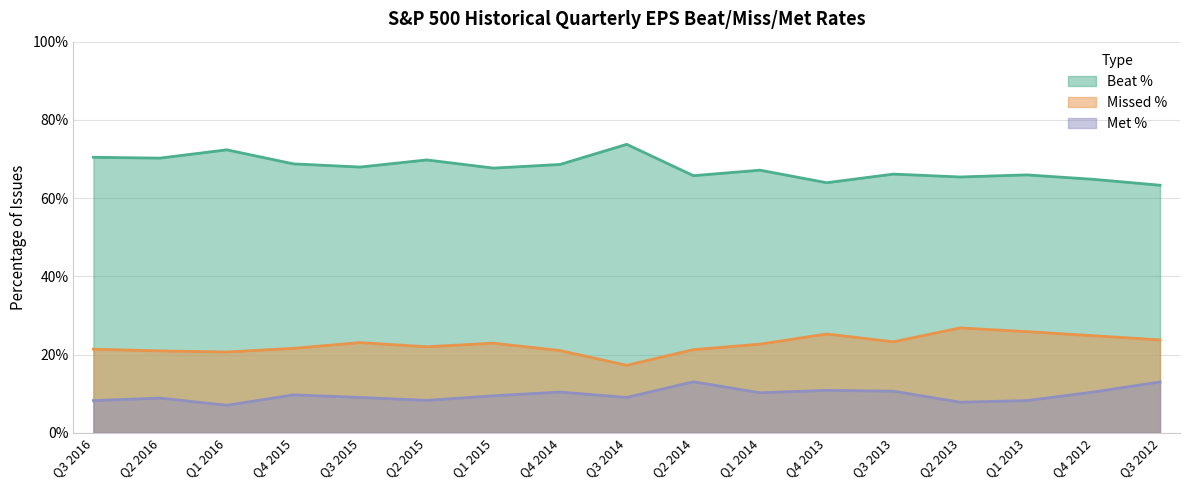

Rank the series by their maximum value, from lowest to highest.

Met %, Missed %, Beat %